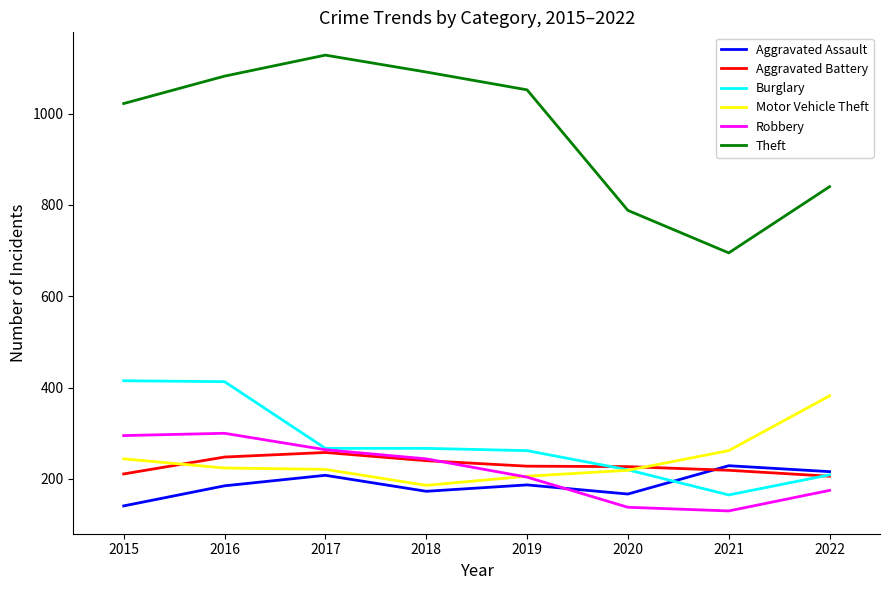

How many interior local peaks does the Theft series have?

1